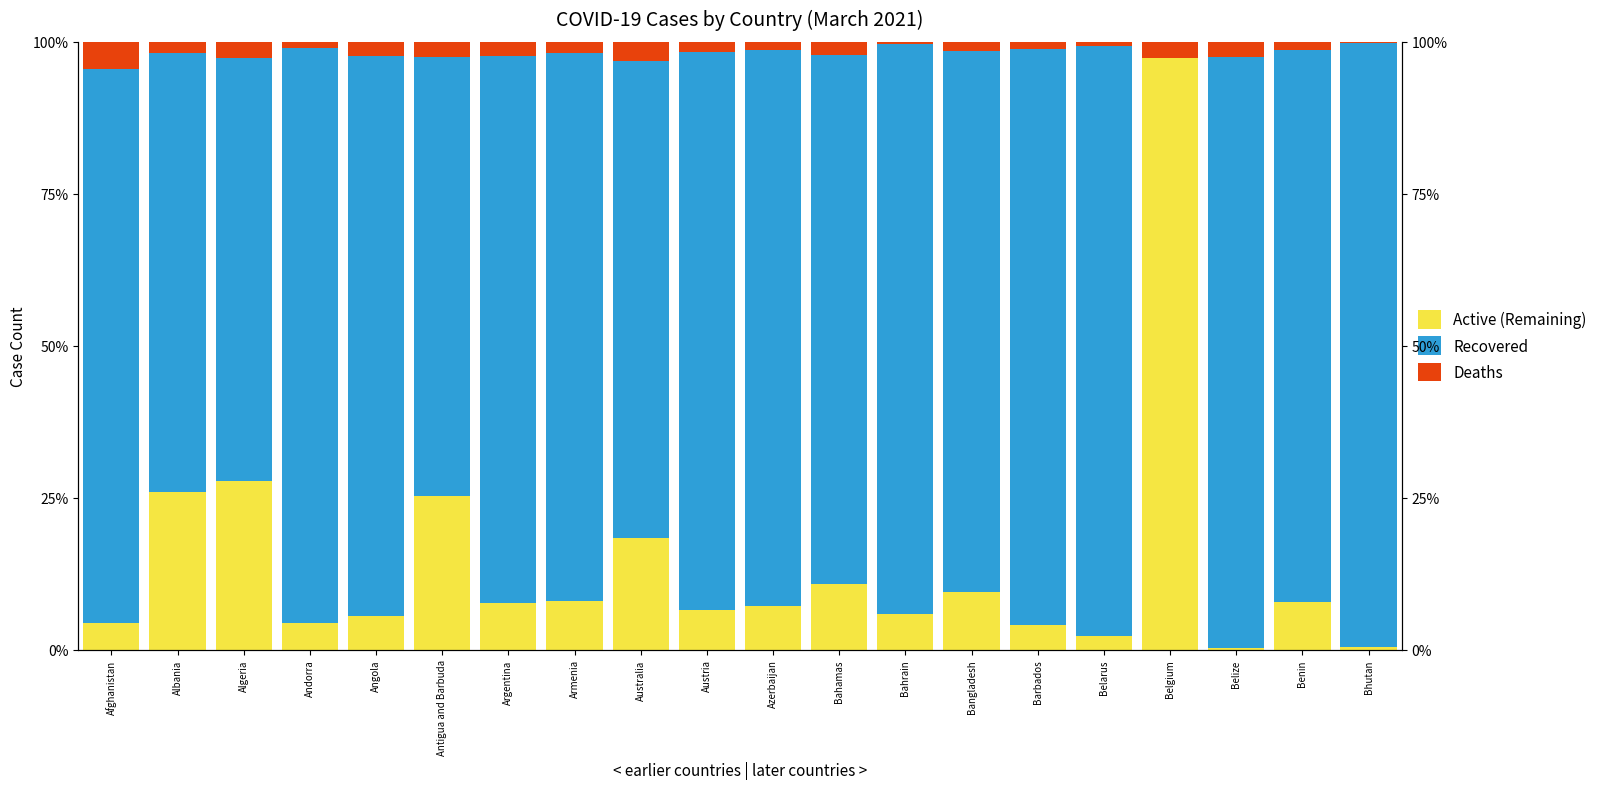

Is the value of Recovered at Angola greater than the value of Active (Remaining) at Argentina?

Yes